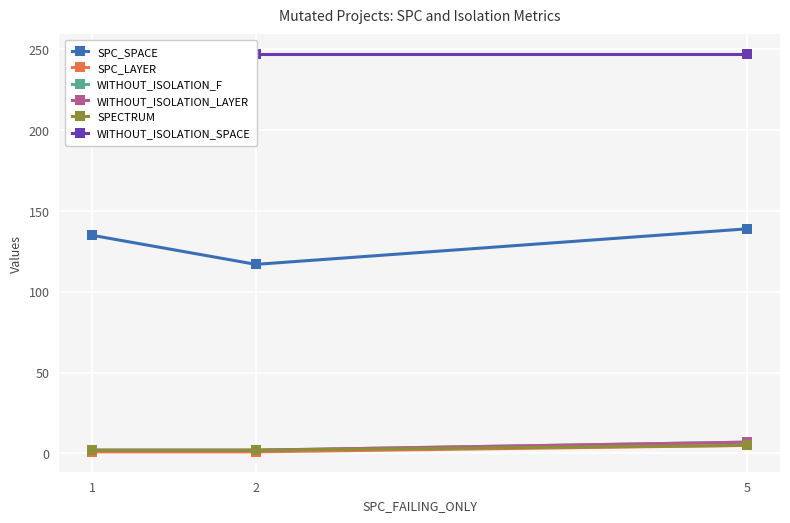

How many lines are shown in the chart?

6